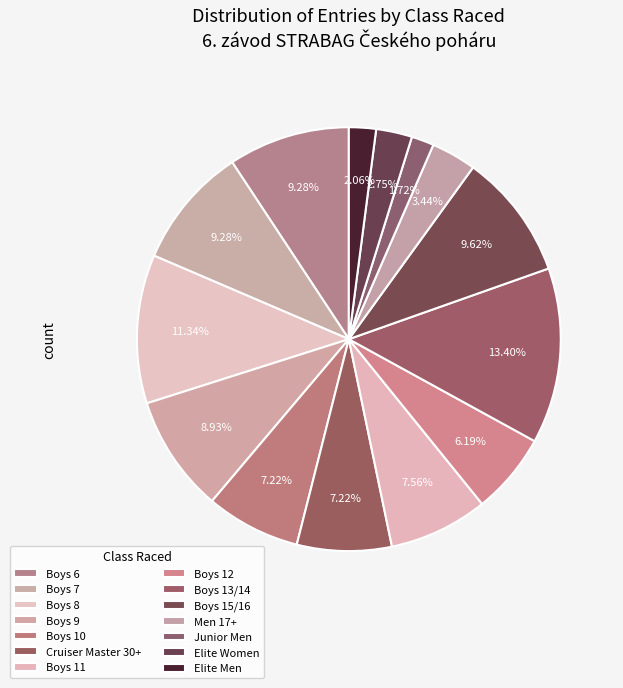

What is the change in value from Boys 6 to Boys 9?

-1